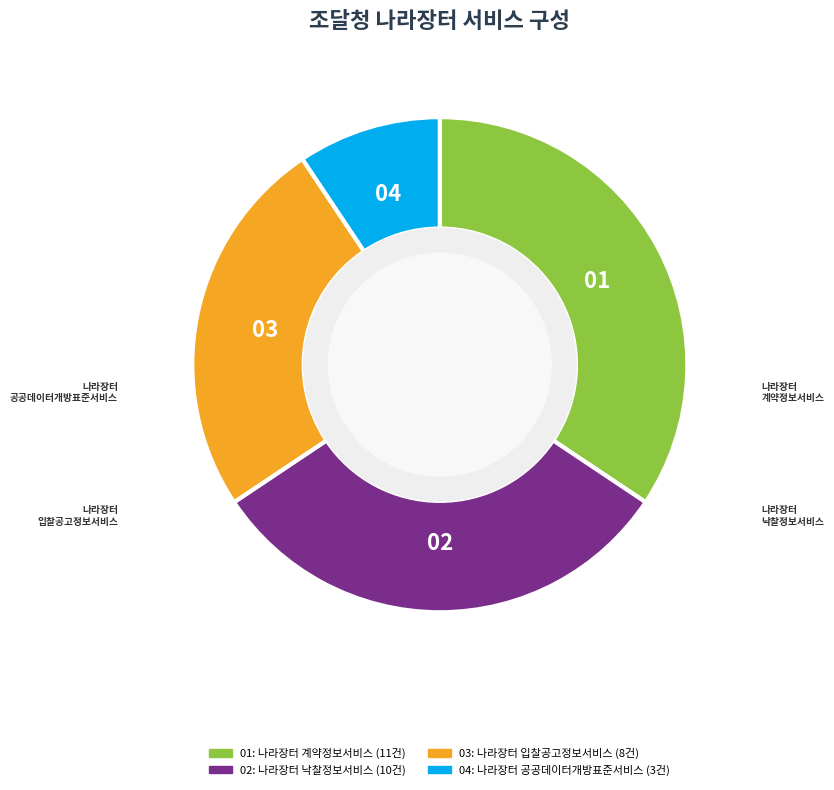

Is there any slice that represents more than half of the pie?

No